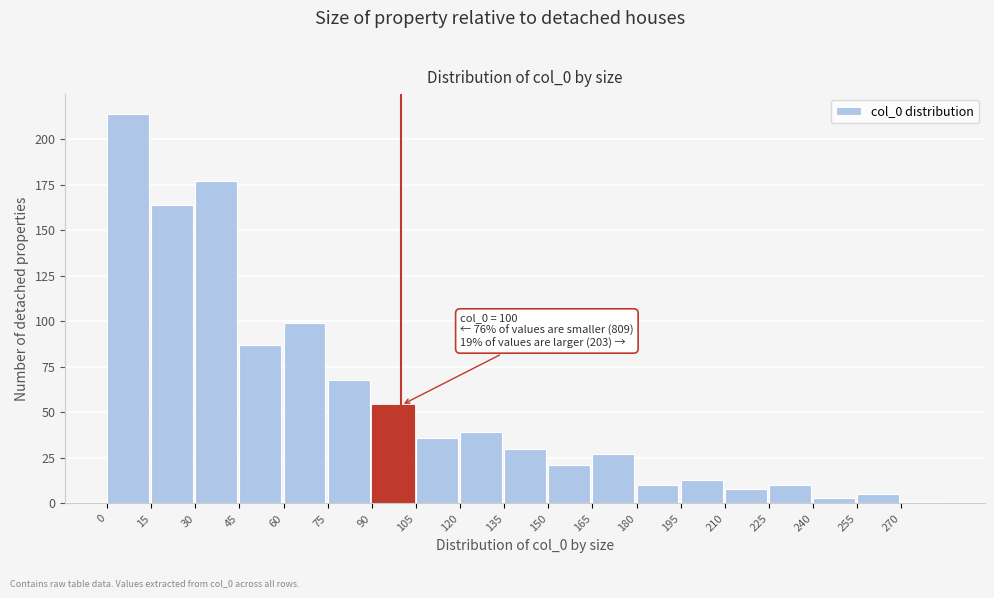

Over which range of the x-axis is the bar tallest?

0 to 15